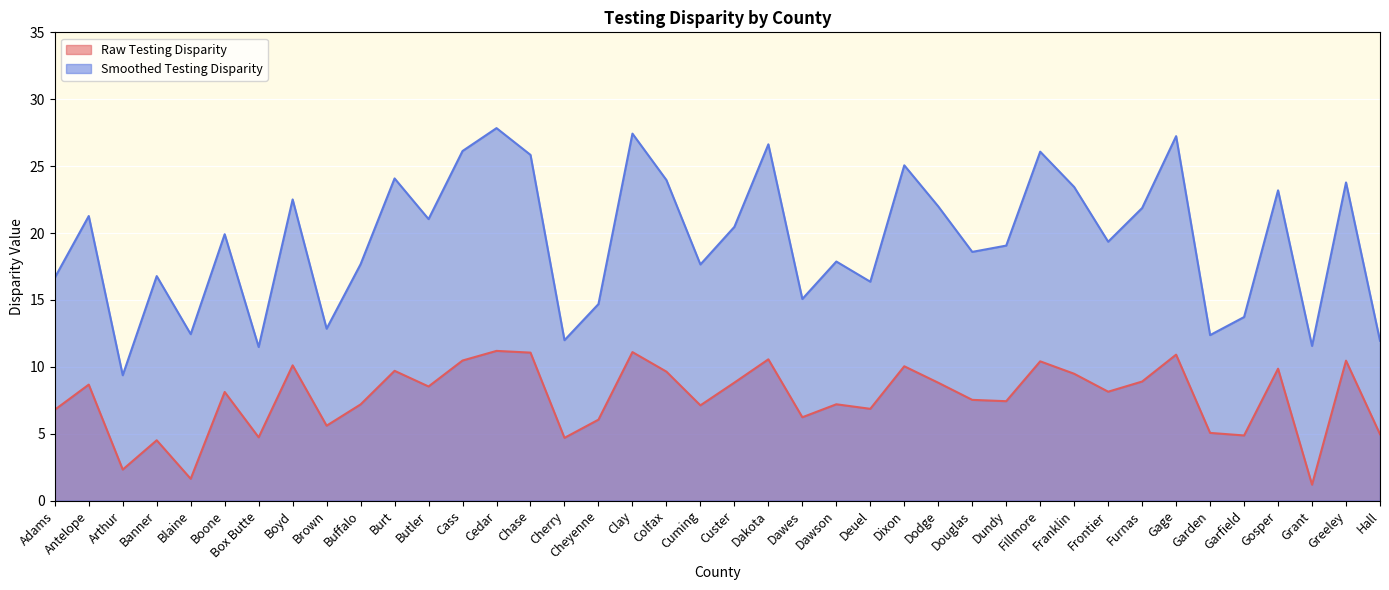

Reading left to right, what are all the values shown in this chart?

Raw Testing Disparity: Adams=6.8	Antelope=8.7	Arthur=2.3	Banner=4.5	Blaine=1.6	Boone=8.1	Box Butte=4.7	Boyd=10.1	Brown=5.6	Buffalo=7.2	Burt=9.7	Butler=8.5	Cass=10.5	Cedar=11.2	Chase=11.1	Cherry=4.7	Cheyenne=6.0	Clay=11.1	Colfax=9.6	Cuming=7.1	Custer=8.8	Dakota=10.6	Dawes=6.2	Dawson=7.2	Deuel=6.9	Dixon=10.0	Dodge=8.8	Douglas=7.5	Dundy=7.4	Fillmore=10.4	Franklin=9.5	Frontier=8.1	Furnas=8.9	Gage=10.9	Garden=5.1	Garfield=4.9	Gosper=9.9	Grant=1.2	Greeley=10.5	Hall=5.0
Smoothed Testing Disparity: Adams=16.7	Antelope=21.3	Arthur=9.4	Banner=16.8	Blaine=12.4	Boone=19.9	Box Butte=11.5	Boyd=22.5	Brown=12.8	Buffalo=17.7	Burt=24.1	Butler=21.0	Cass=26.1	Cedar=27.8	Chase=25.8	Cherry=12.0	Cheyenne=14.7	Clay=27.4	Colfax=24.0	Cuming=17.6	Custer=20.5	Dakota=26.6	Dawes=15.1	Dawson=17.9	Deuel=16.4	Dixon=25.1	Dodge=22.0	Douglas=18.6	Dundy=19.1	Fillmore=26.1	Franklin=23.4	Frontier=19.4	Furnas=21.9	Gage=27.2	Garden=12.4	Garfield=13.7	Gosper=23.2	Grant=11.6	Greeley=23.8	Hall=11.9